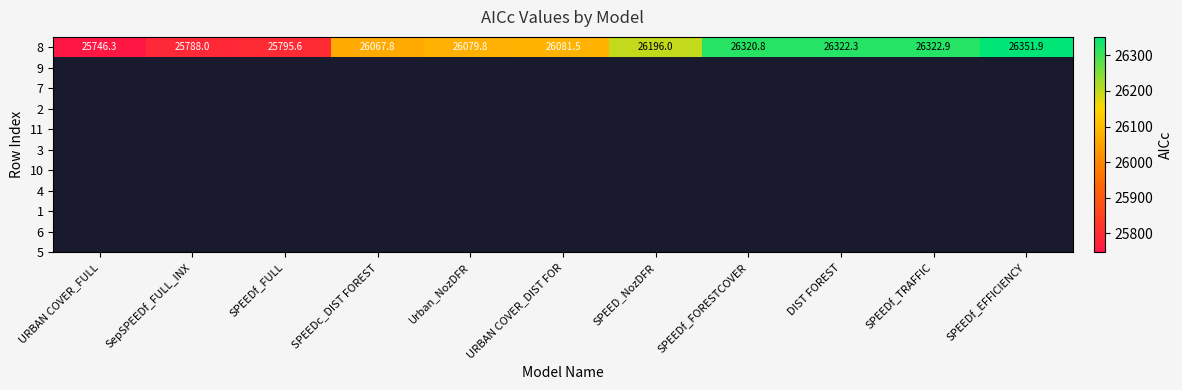

Reading left to right, transcribe all the data shown in this chart.

25746.3	25788.0	25795.6	26067.8	26079.8	26081.5	26196.0	26320.8	26322.3	26322.9	26351.9